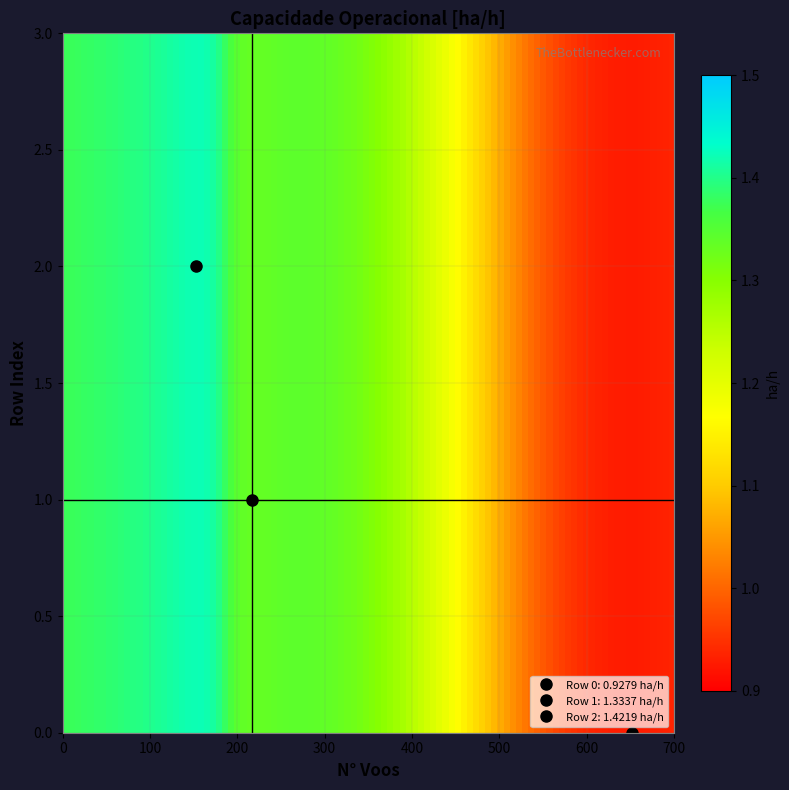

Which series has the largest total across all categories?

2